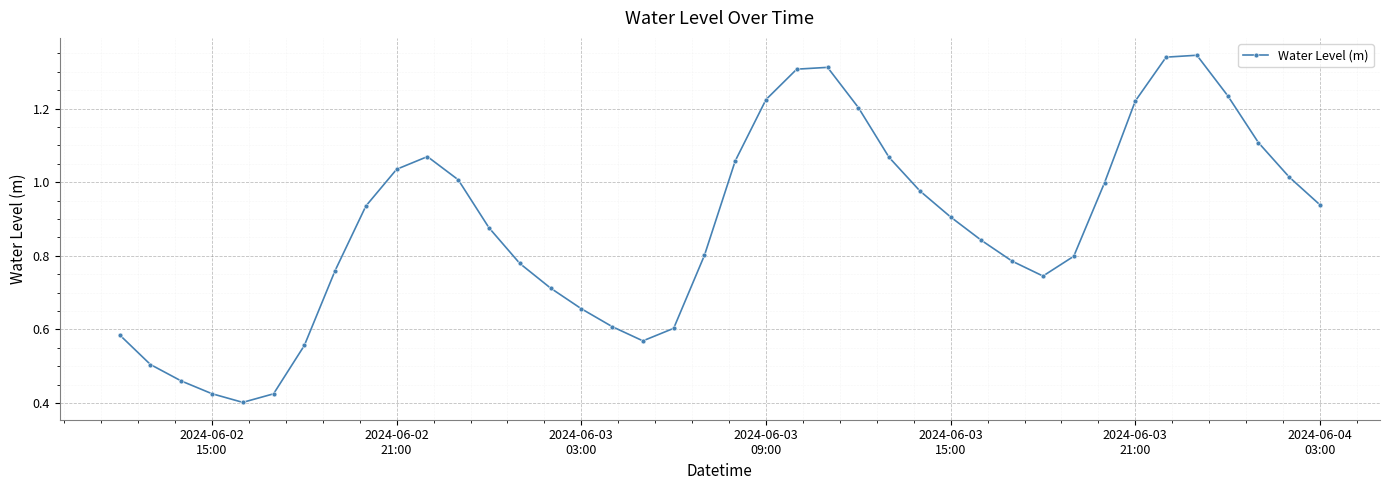

How many points are lower than both their immediate neighbors (excluding endpoints)?

3